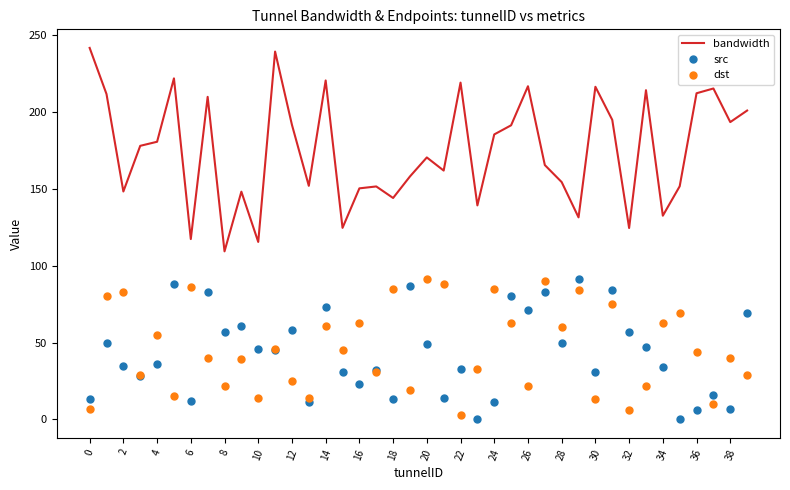

Which series has the widest spread of values?

bandwidth